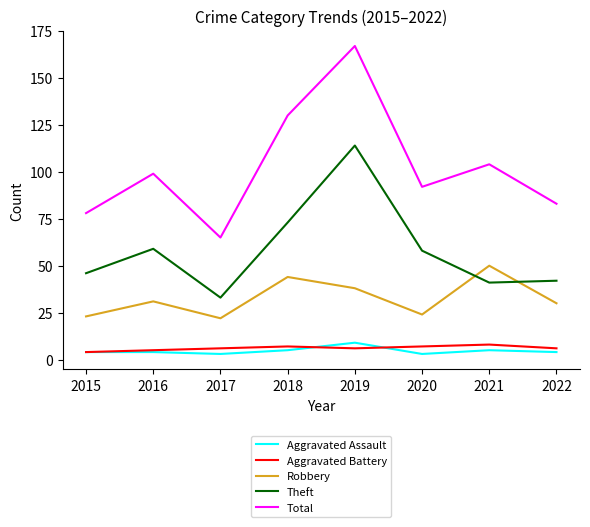

Which series has the largest range (max minus min)?

Total